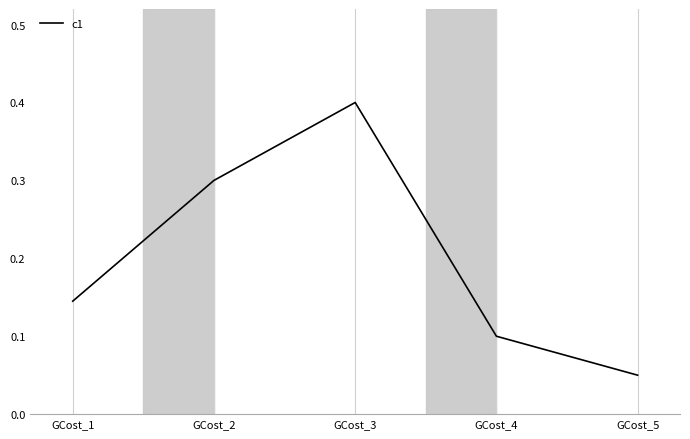

At which label is the value closest to 0?

GCost_5